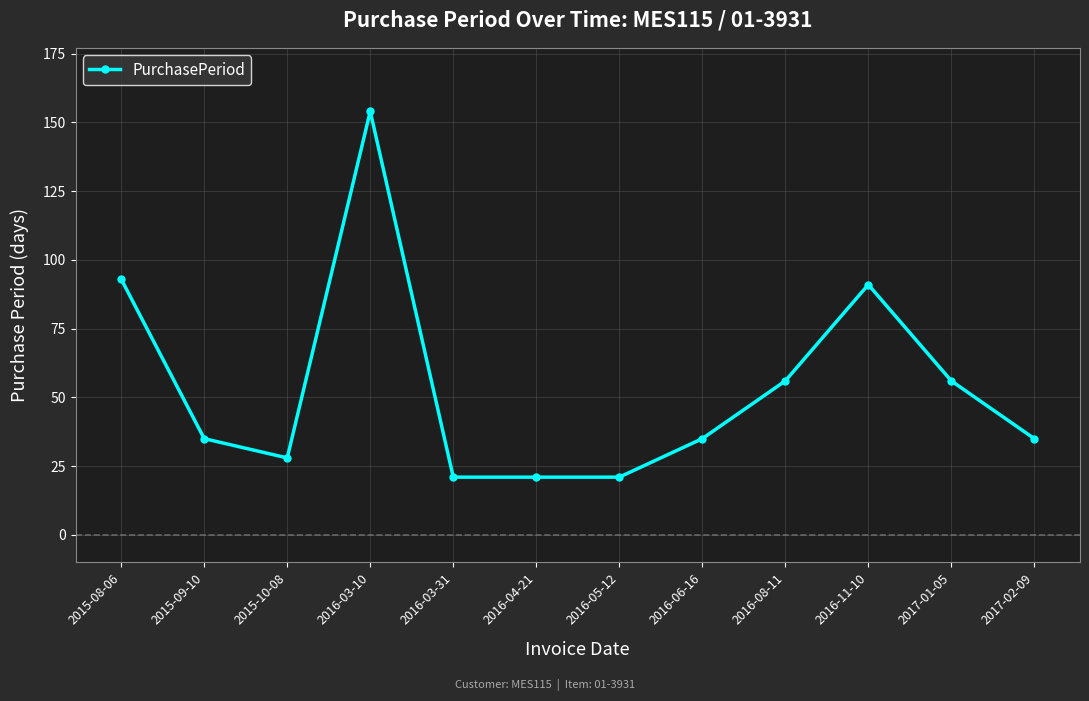

The chart shows a value of 37 at 2016-05-12. True or false?

False